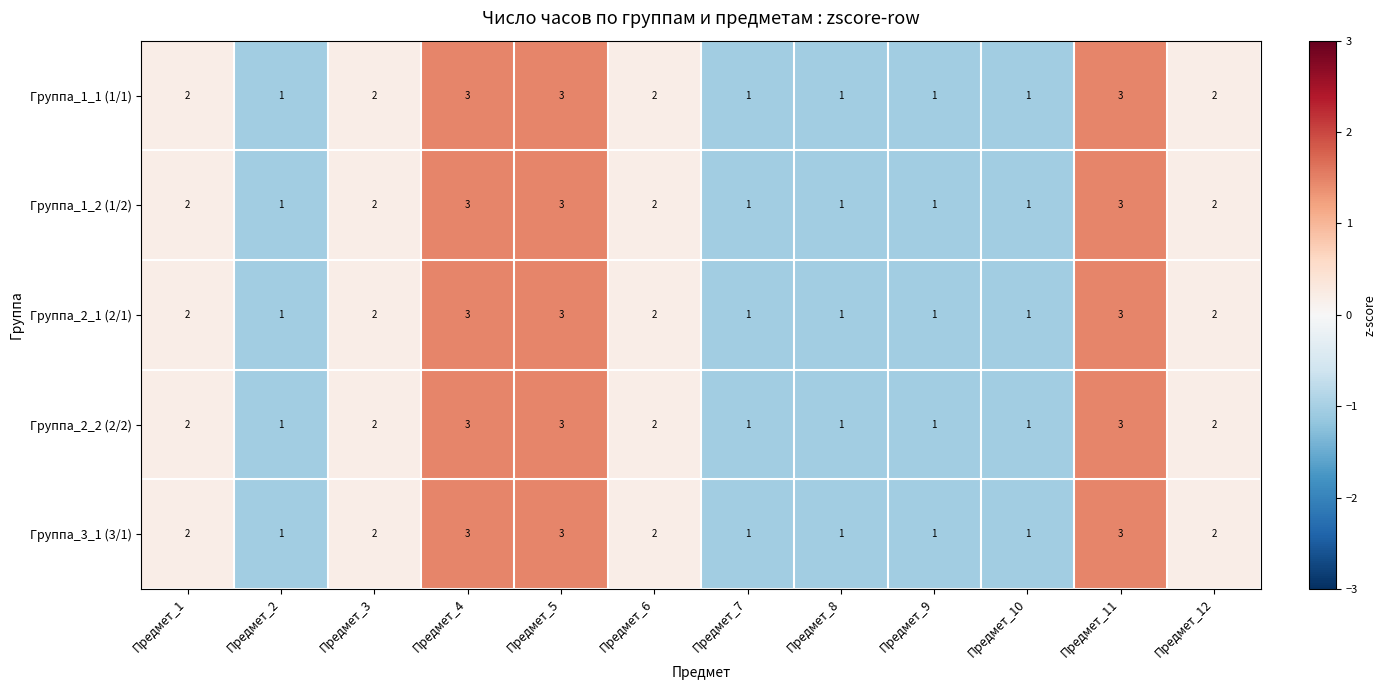

What is the maximum value shown in the chart?

3